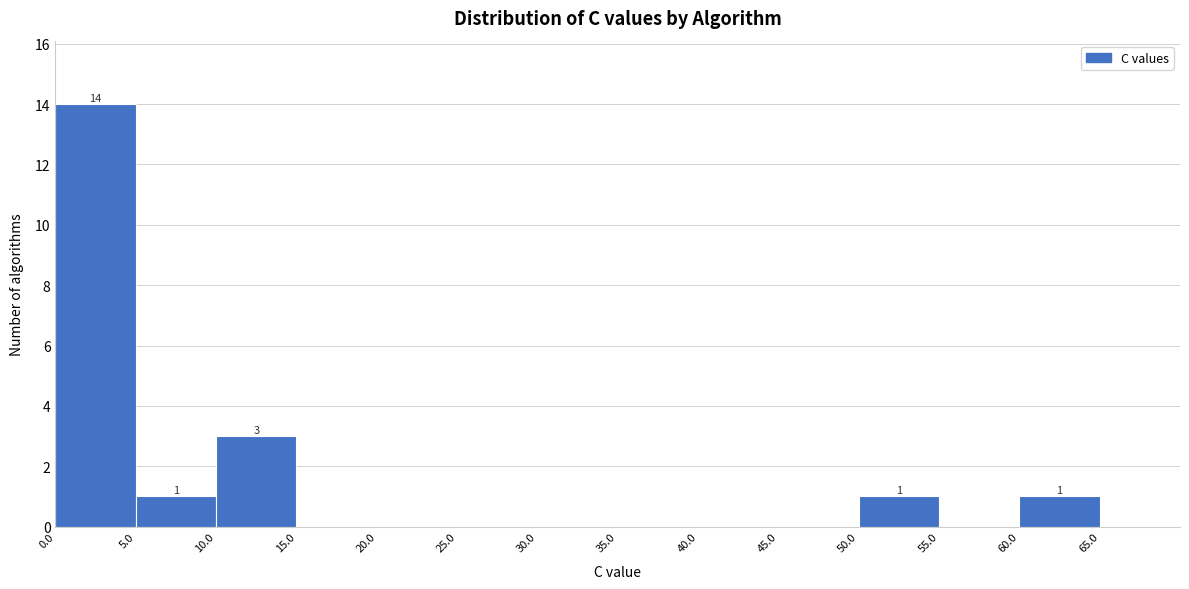

Over which range of the x-axis is the bar tallest?

0 to 5